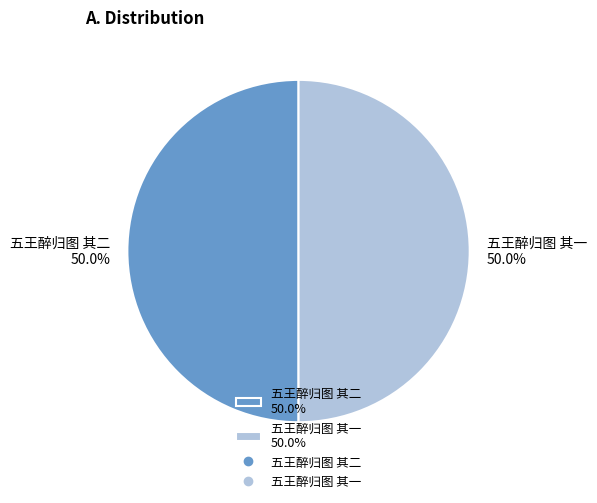

To the nearest percent, what is the combined percentage of 五王醉归图 其二 and 五王醉归图 其一?

100%